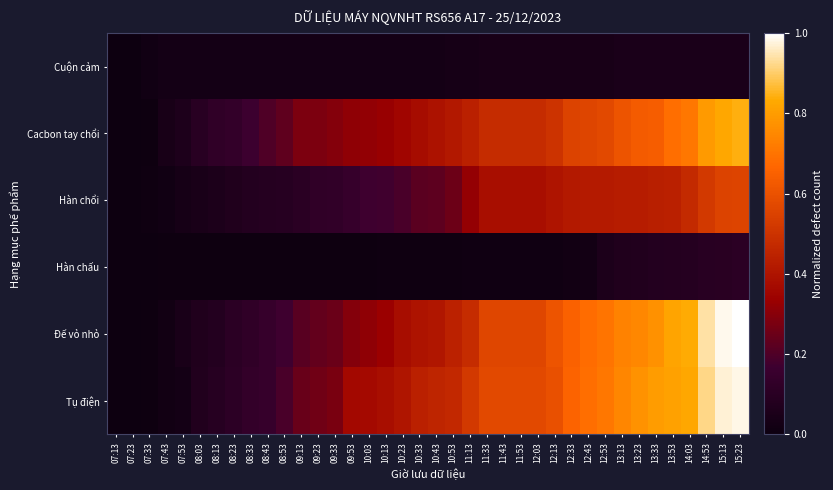

Which series changed the most between 10:33 and 12:13?

Đế vỏ nhỏ